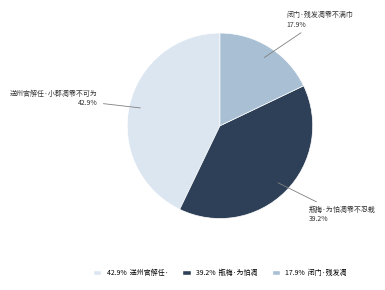

Does any single category account for the majority?

No